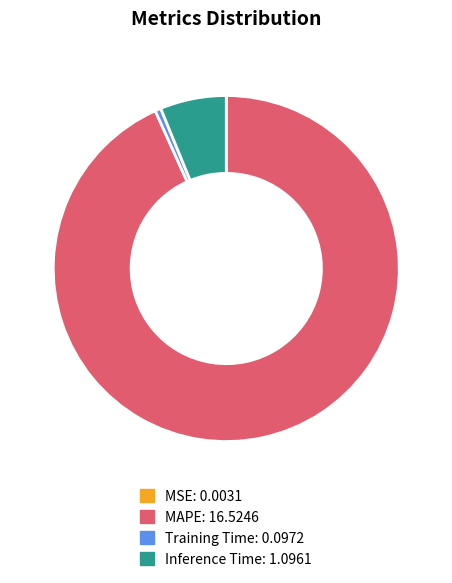

Is there any slice that represents more than half of the pie?

Yes